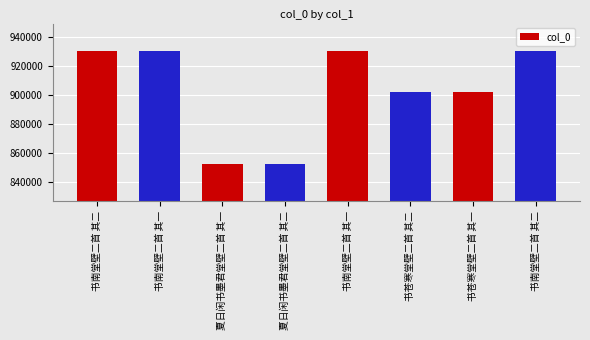

What is the label of the 6th bar from the left?

书苍寒堂壁二首 其二